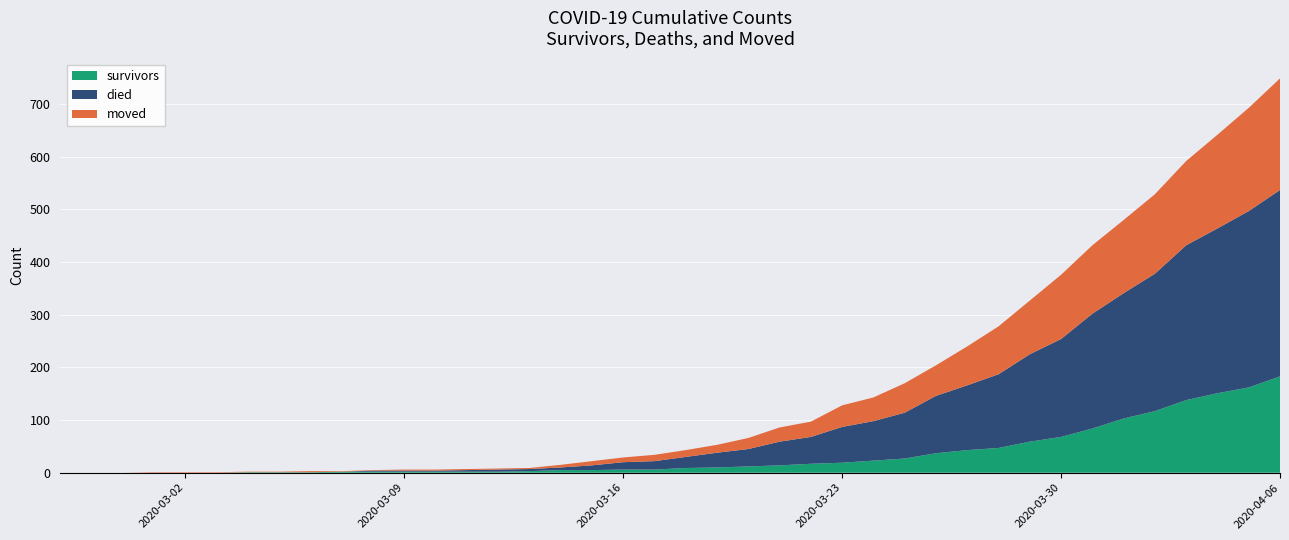

Reading right to left, transcribe all the data shown in this chart.

survivors: 183	162	151	138	117	103	84	68	59	47	43	37	27	23	19	17	14	12	10	9	6	6	5	5	3	2	2	2	2	2	2	1	1	1	0	0	0	0	0	0
died: 354	335	313	294	261	238	218	186	166	140	123	109	87	75	68	51	45	33	28	21	16	14	9	5	4	4	3	2	2	2	0	0	0	0	0	0	0	0	0	0
moved: 212	196	178	160	151	139	130	122	102	91	74	58	56	45	41	29	27	21	15	13	12	9	8	5	2	2	2	2	2	1	1	2	1	1	1	1	1	0	0	0